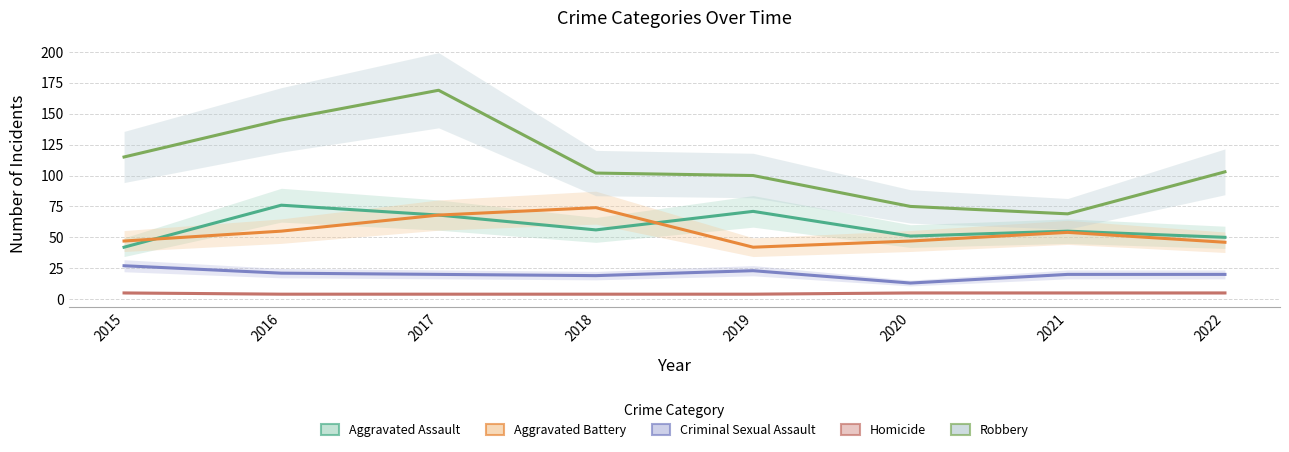

Read the Homicide value at 2019.

4